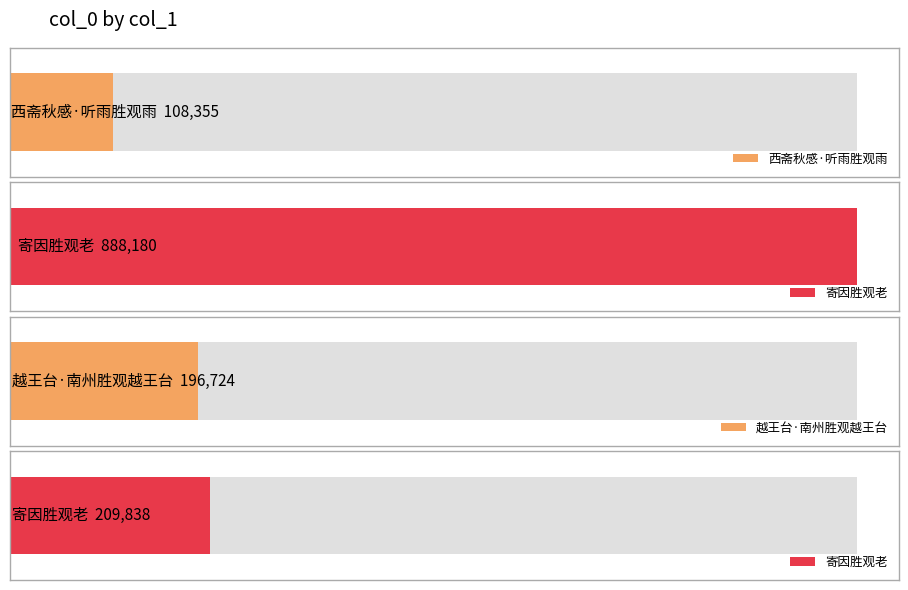

What is the value of the 1st bar from the left?

108355